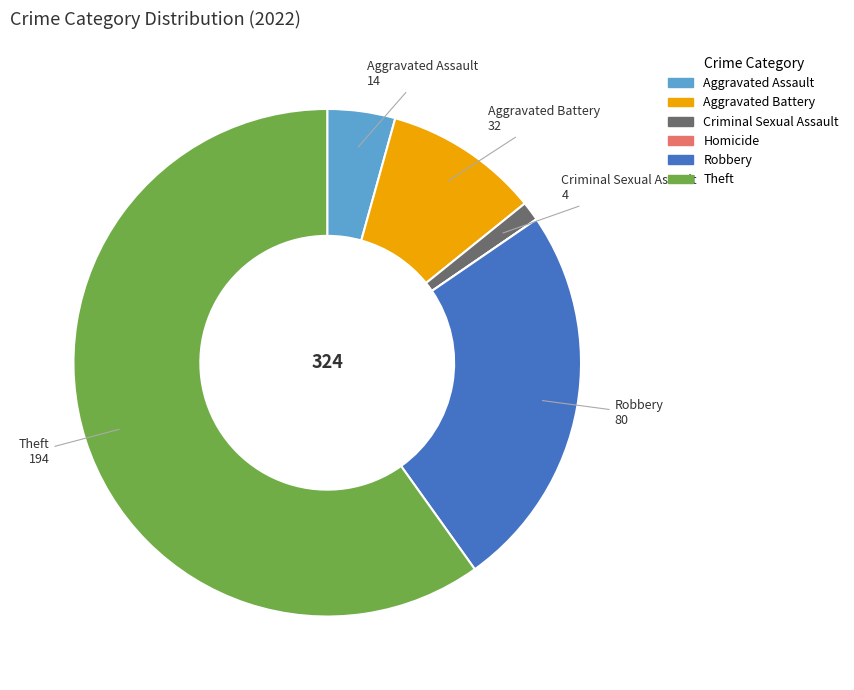

Which category accounts for the majority?

Theft